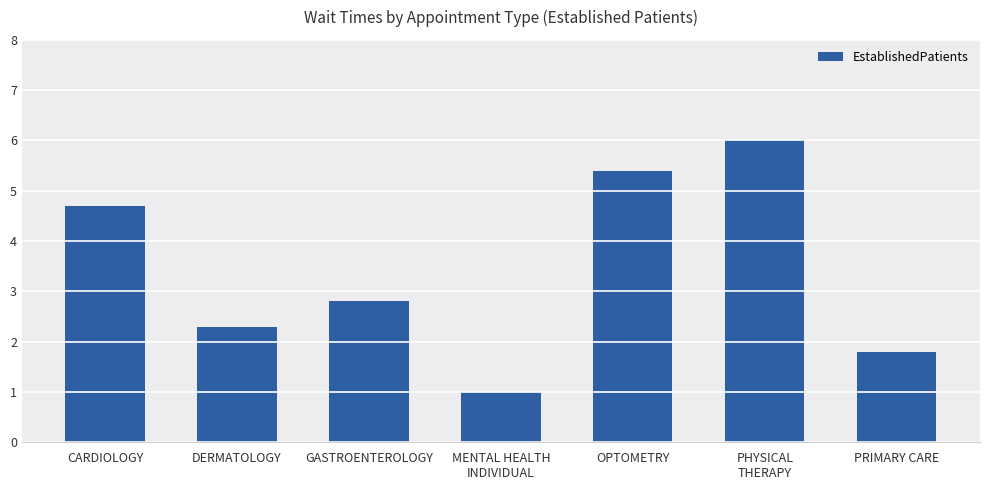

Does the chart contain stacked bars?

No